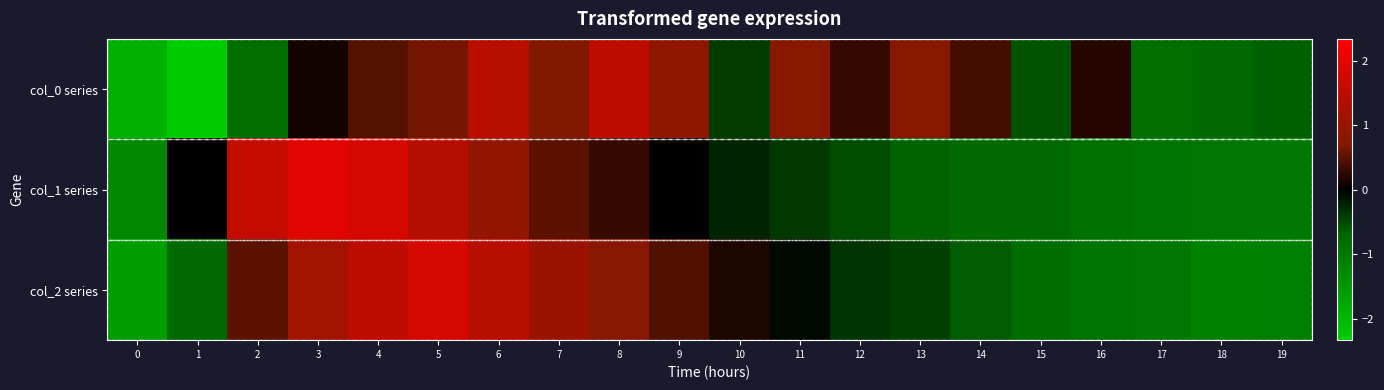

At 7, list the series in order from largest to smallest.

col_2 series, col_0 series, col_1 series